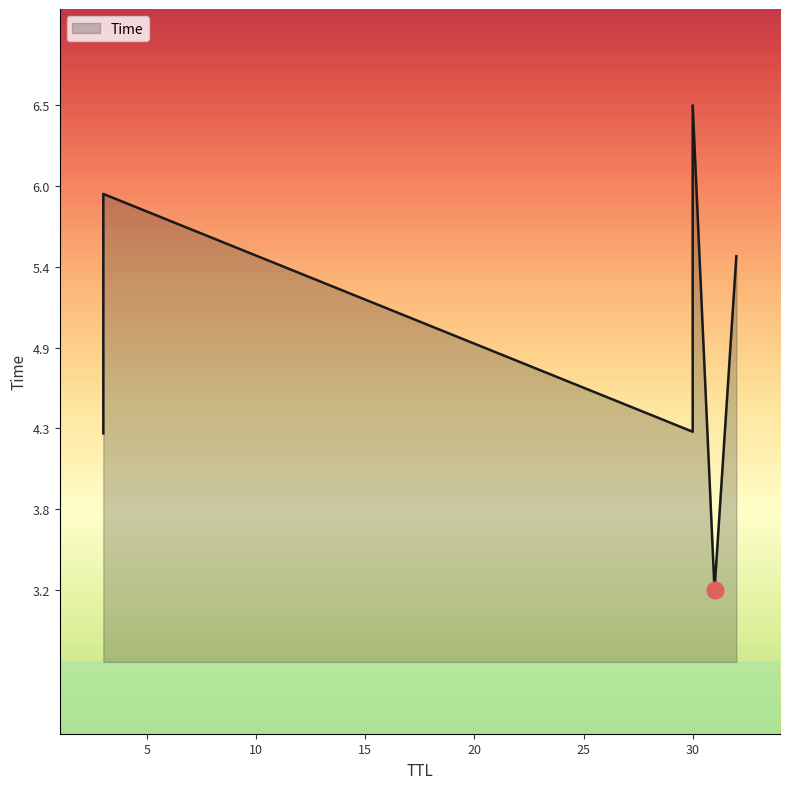

Count the number of data series in this chart.

1